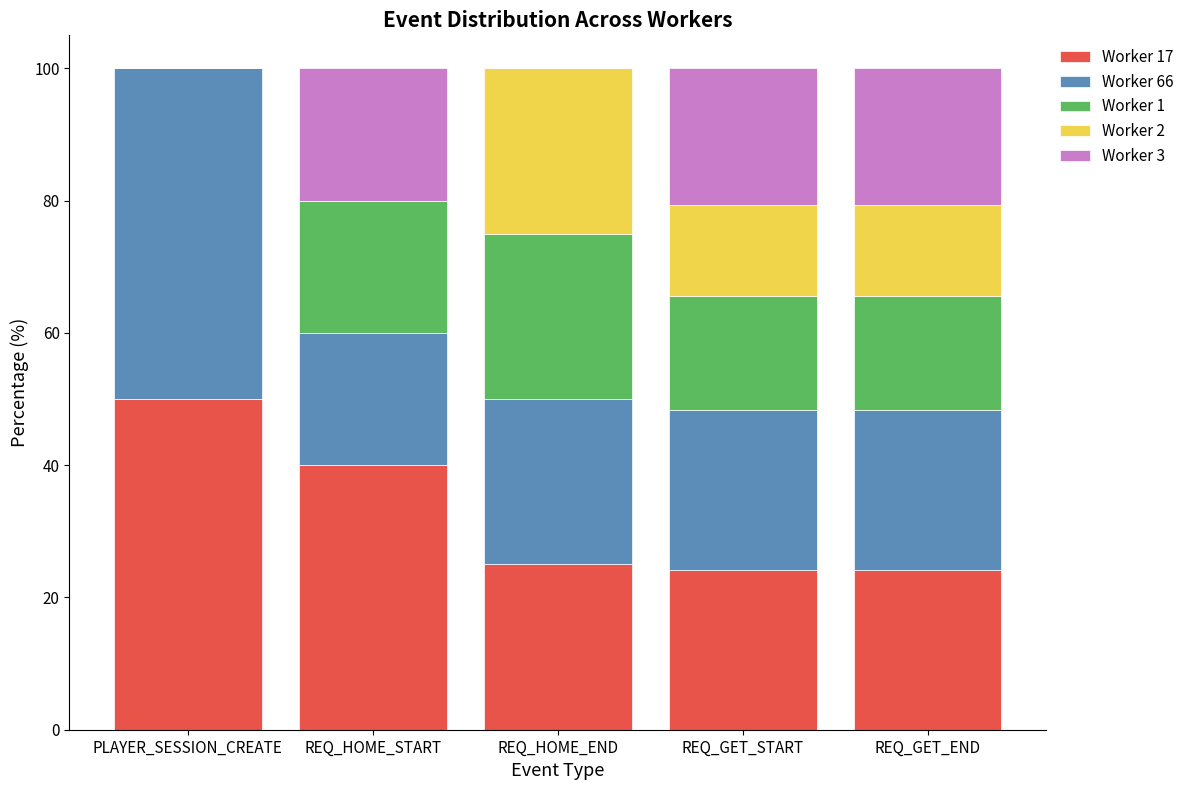

What is the total value across all series at REQ_HOME_START?

100.0